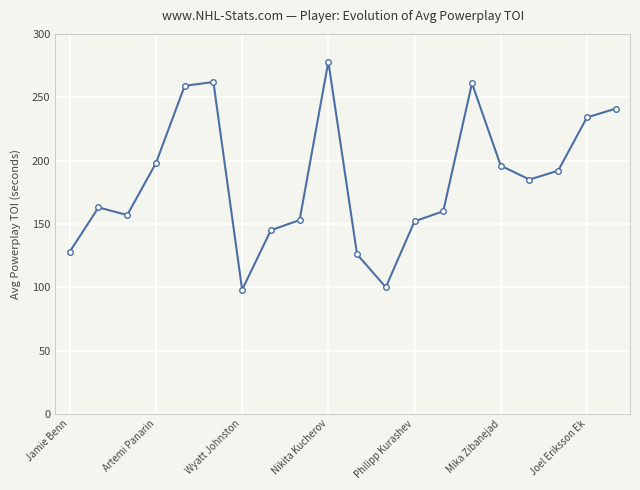

What is the value of the 9th point from the left?

153